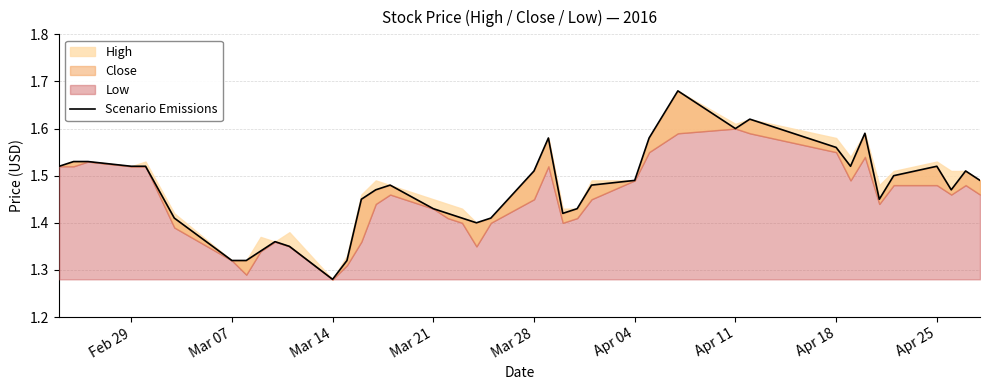

The value at Mar 28 is 0.6. True or false?

False